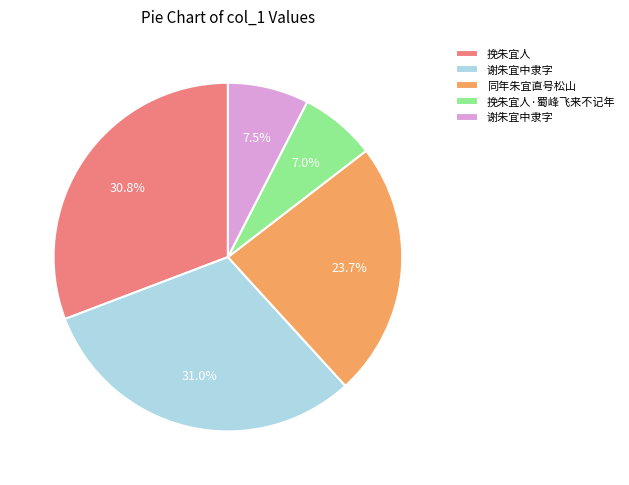

Does any single category account for the majority?

No